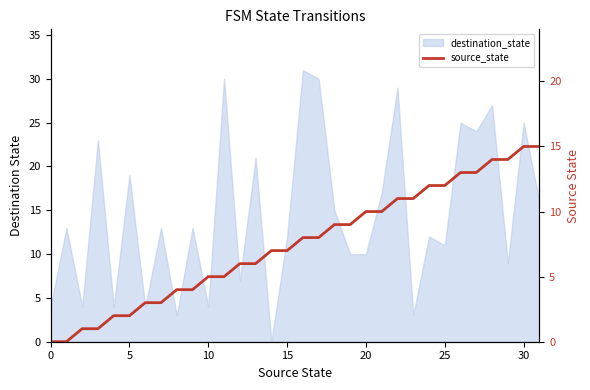

What is the change in value from 28 to 30?

+1